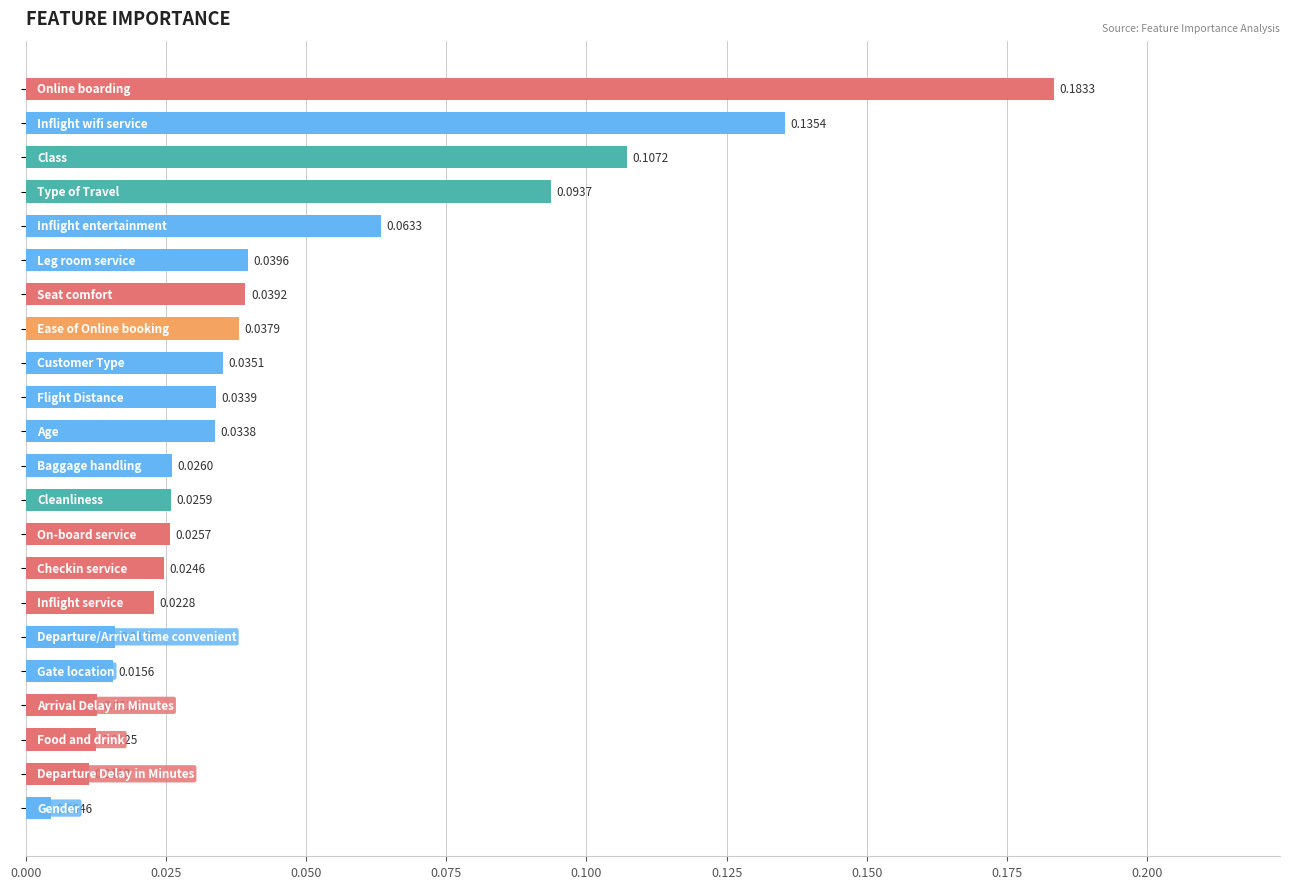

How many bars are there in total?

22